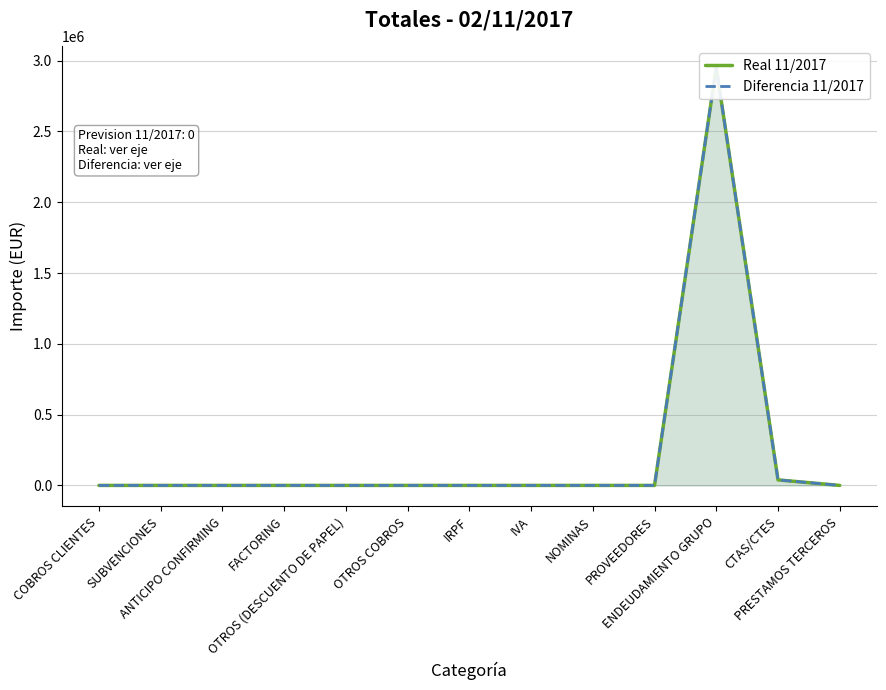

List the series in order of their peak value, lowest first.

Real 11/2017, Diferencia 11/2017